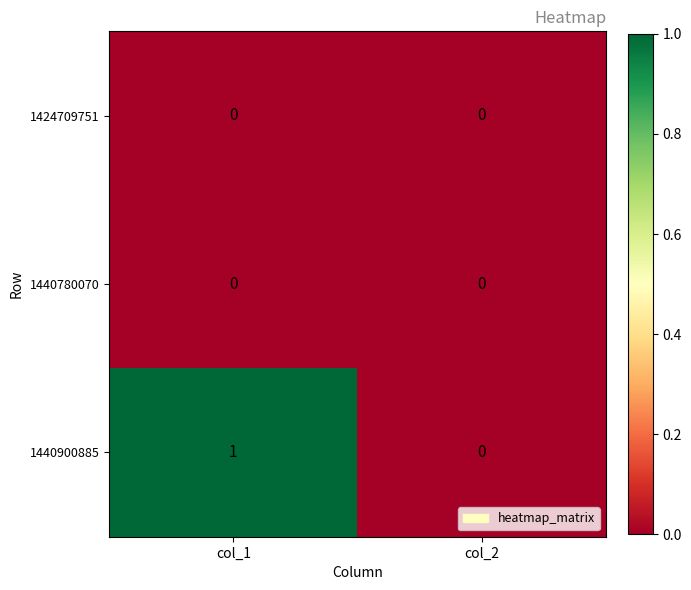

List the labels in order of 1440900885 value, smallest first.

col_2, col_1